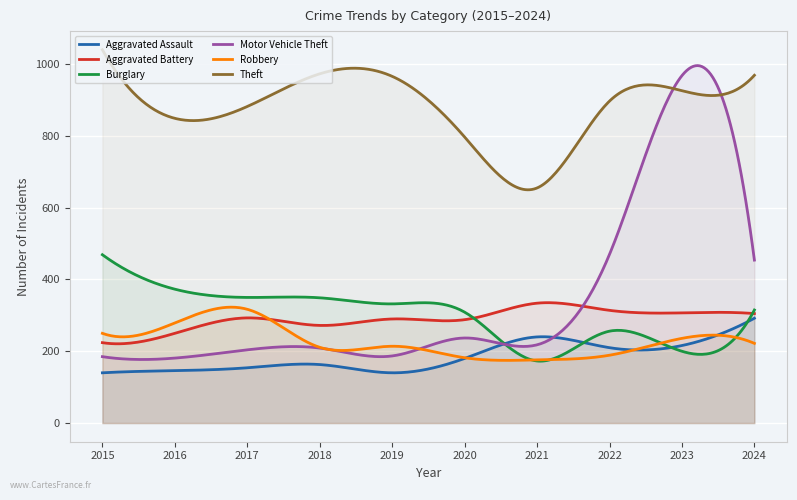

At which category is the sum across all series the highest?

2023